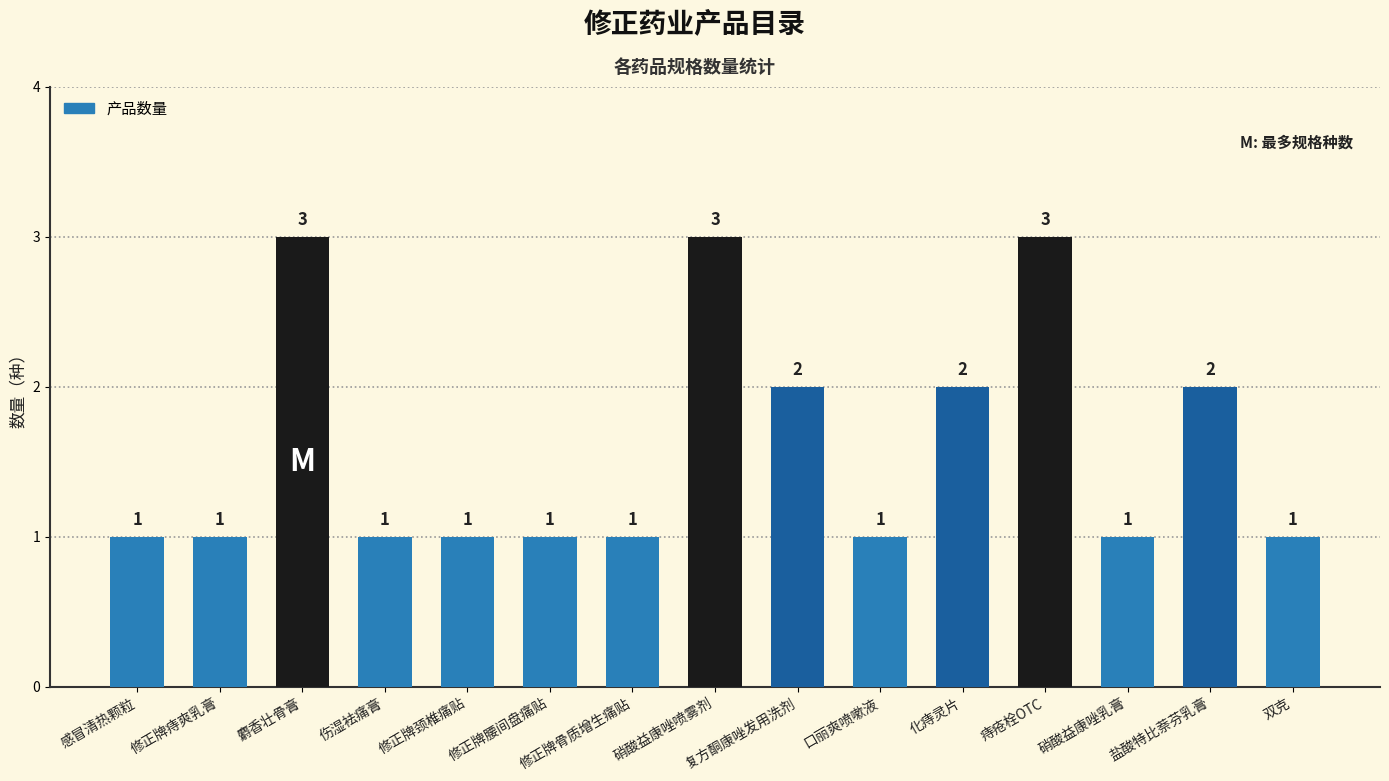

The chart shows a value of 4 at 麝香壮骨膏. True or false?

False